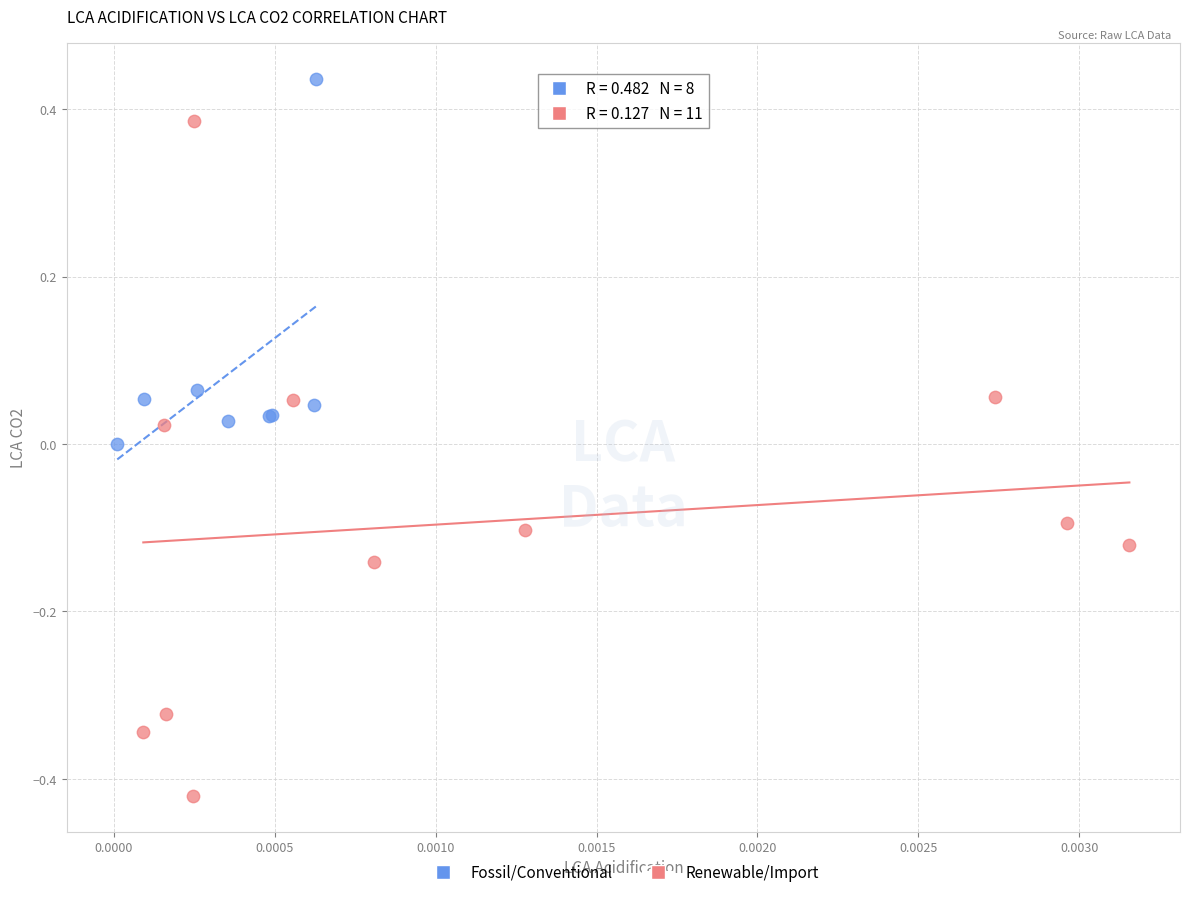

Which series contains the highest Y value?

Fossil/Conventional